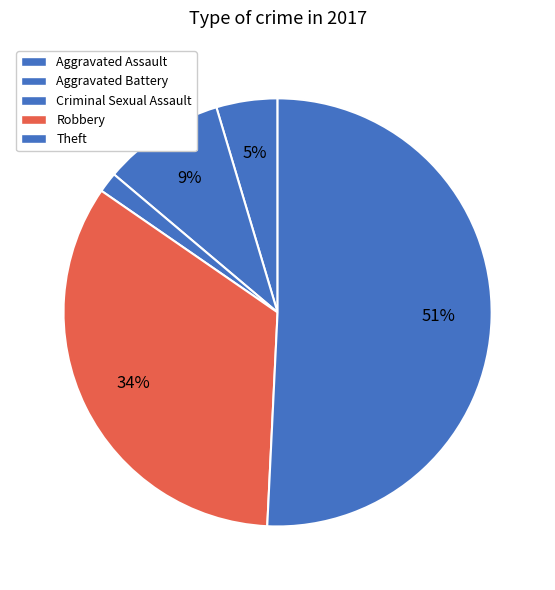

Combined, what portion of the pie is Theft and Robbery?

84.6%